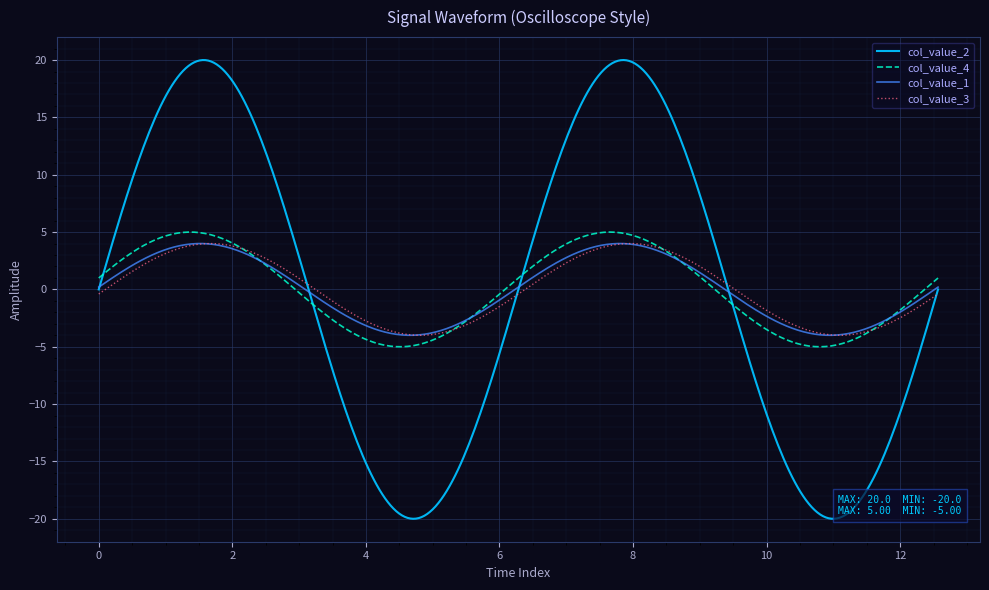

Which series has the widest spread of values?

col_value_2